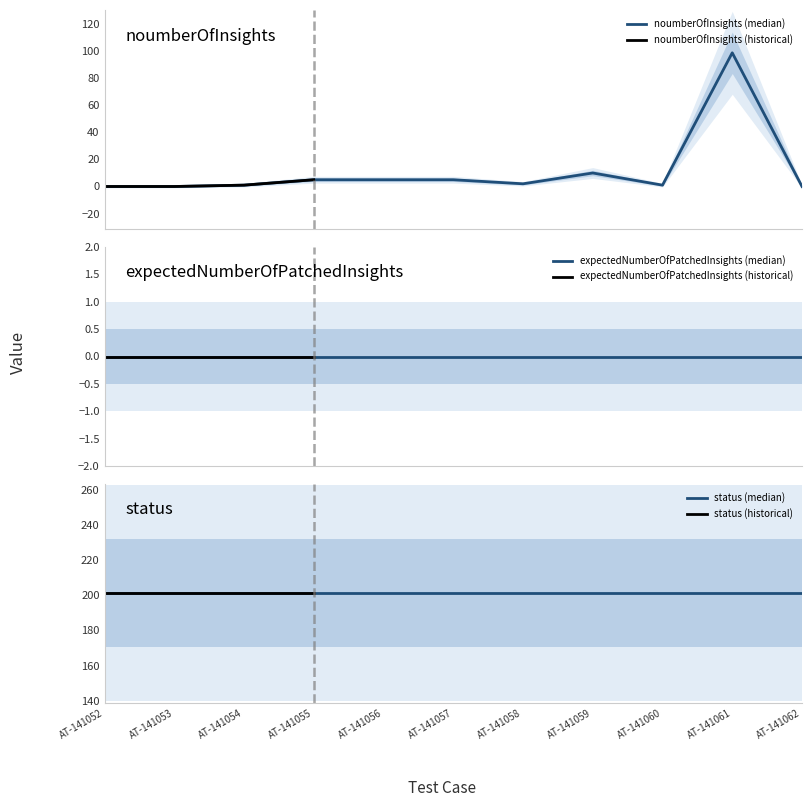

What is the sum of all noumberOfInsights values?

128